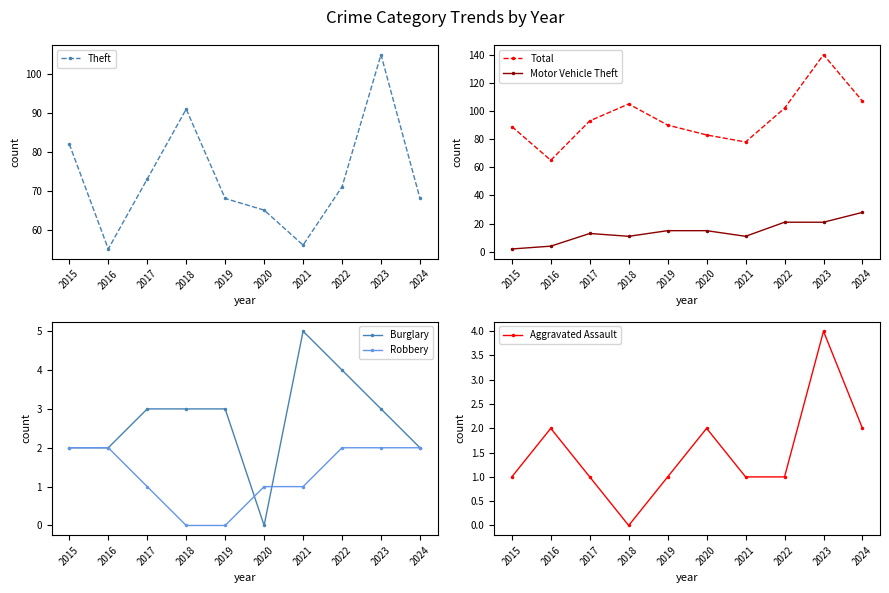

Which series changed the most between 2017 and 2022?

Total